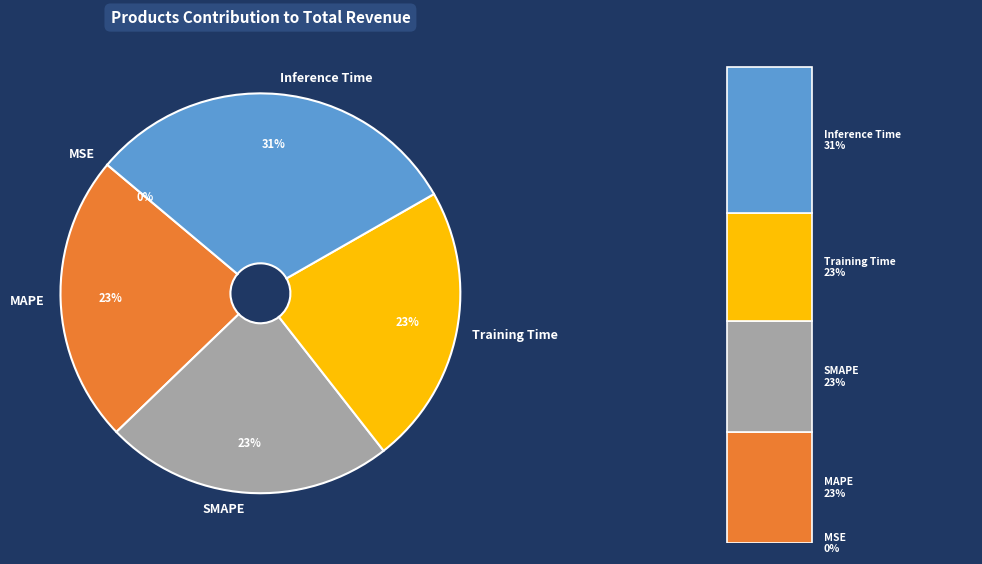

Rank the categories by value from highest to lowest.

Inference Time, SMAPE, MAPE, Training Time, MSE